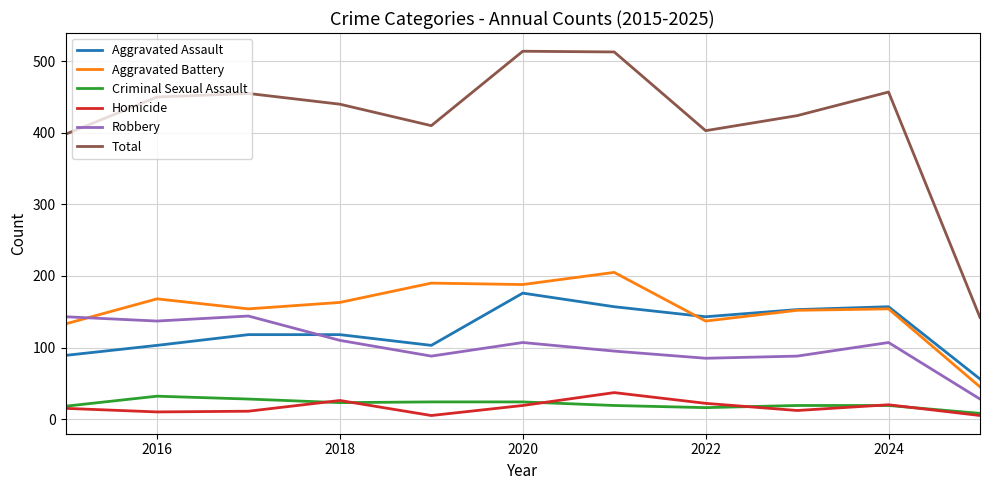

What are all the series names shown in the legend?

Aggravated Assault, Aggravated Battery, Criminal Sexual Assault, Homicide, Robbery, Total